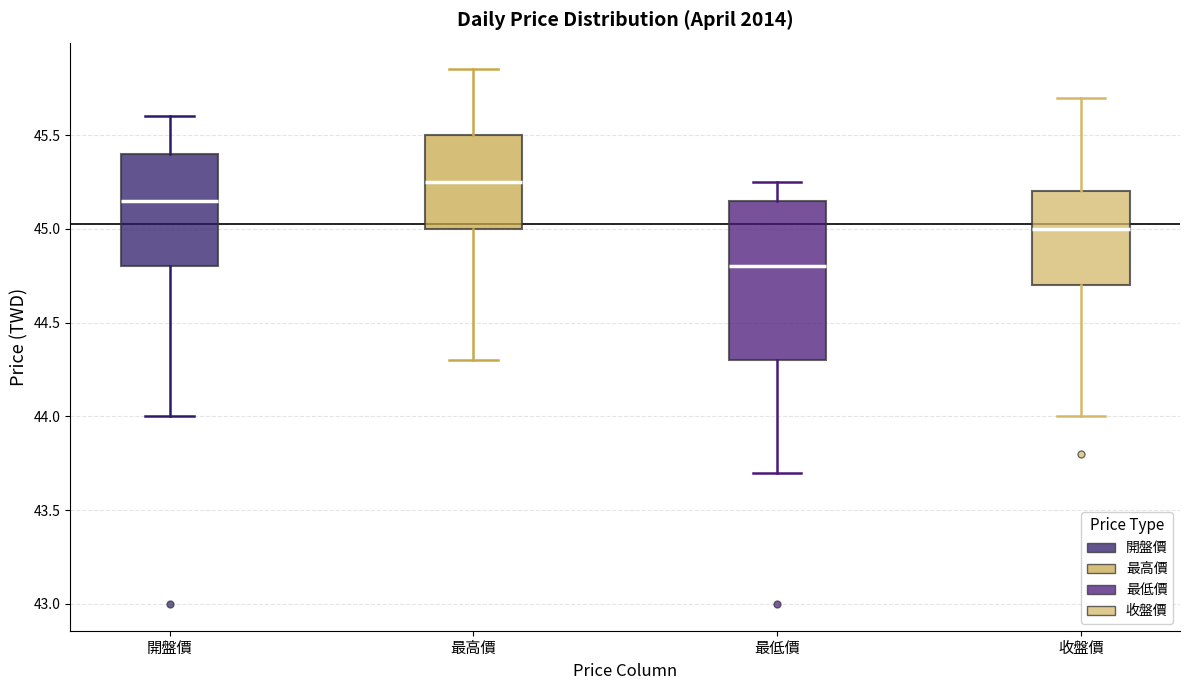

Where does the upper whisker of the box for 收盤價 end on the y-axis? The values are not printed on the chart, so give them approximately, as read against the axis.

45.70